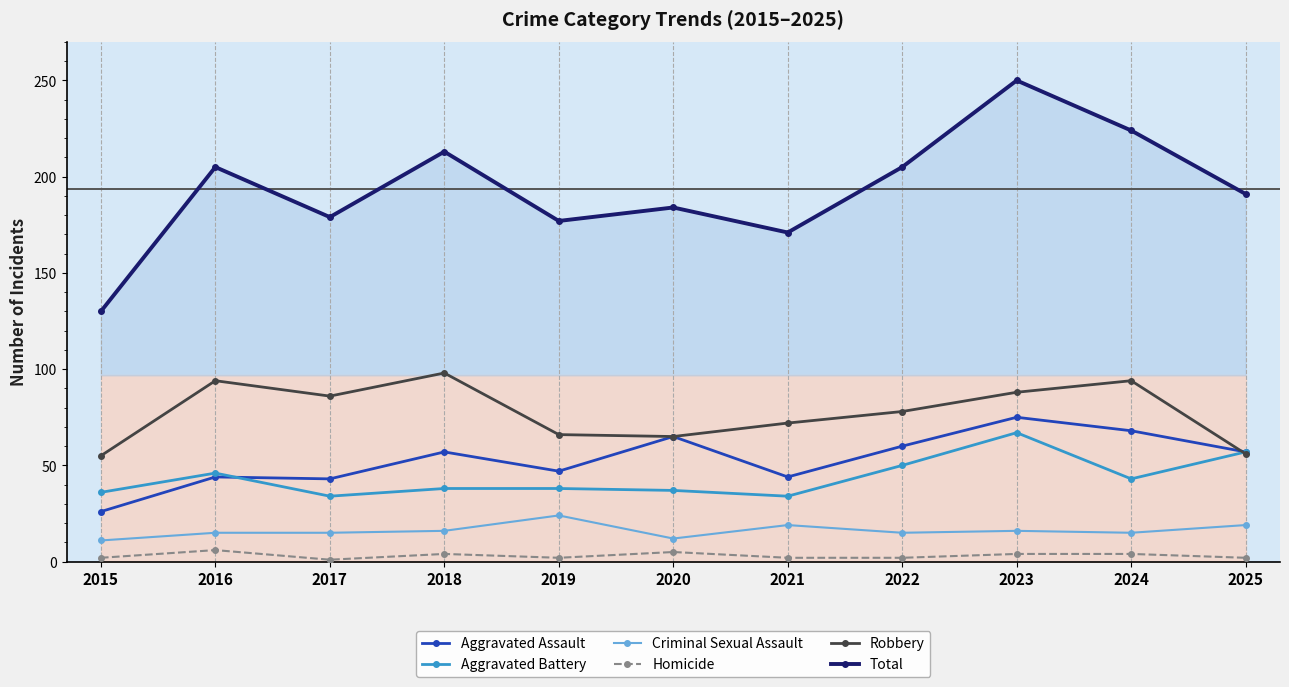

In Aggravated Battery, how many points are higher than both neighbors (excluding endpoints)?

2